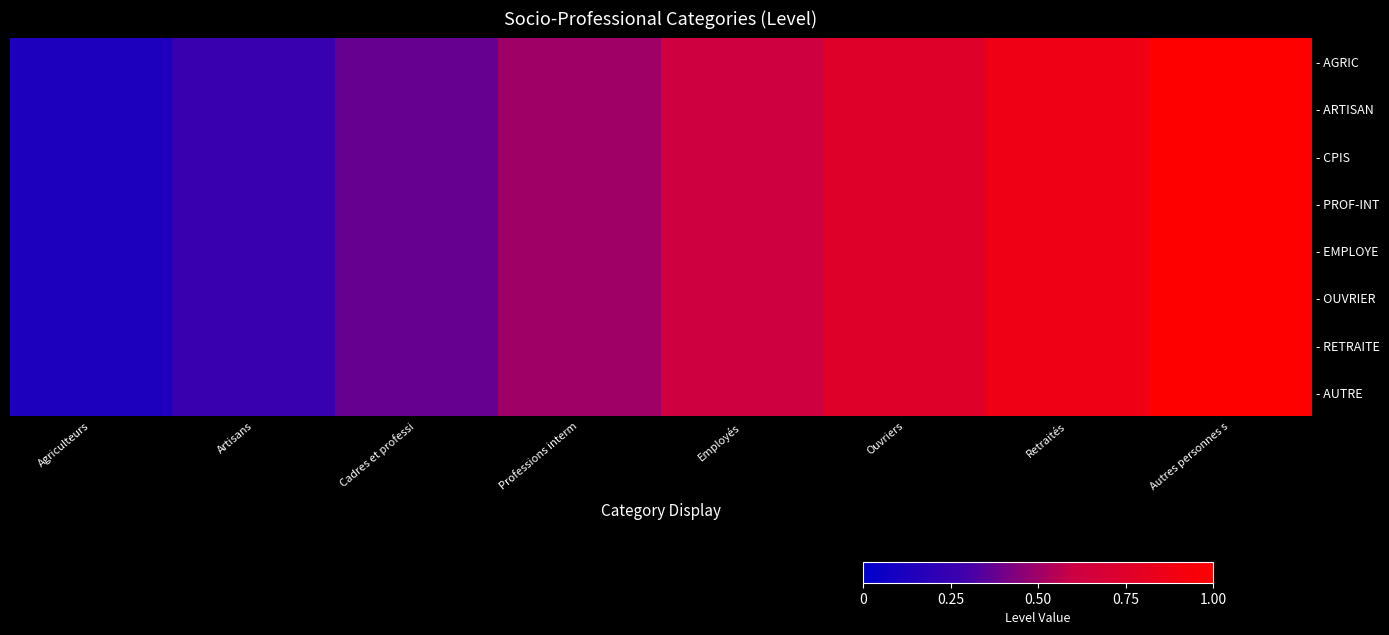

Between Ouvriers and Retraités, which series saw the biggest shift?

- AGRIC